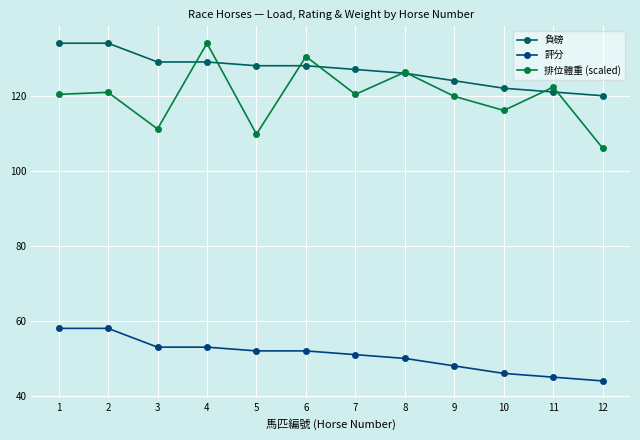

What is the value of the 排位體重 (scaled) point at the 1st from the left?

120.4